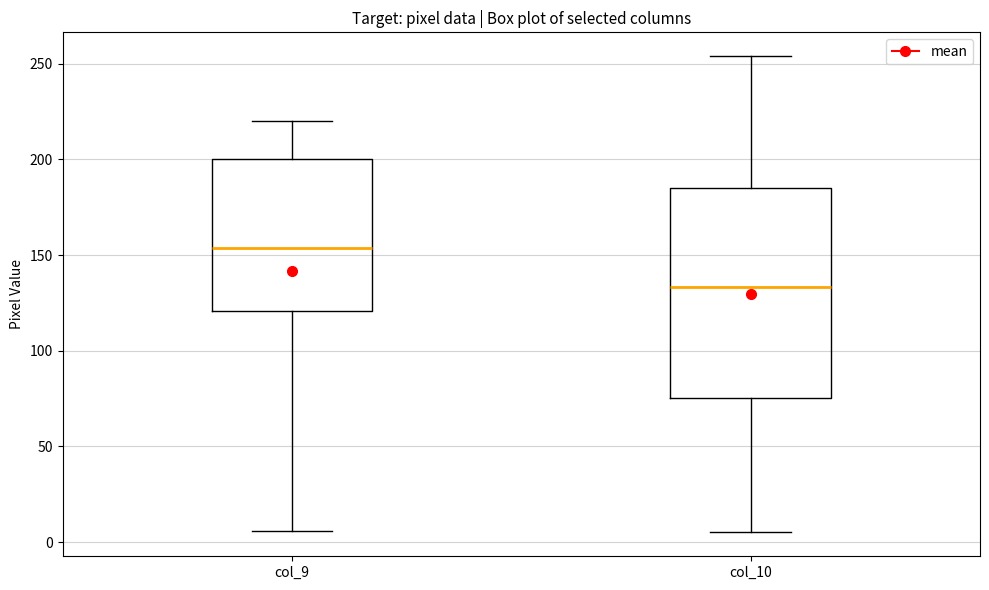

Reading left to right, transcribe this box plot: for each box, give where its median line is, the range the box spans, and where its two whiskers end, as read against the y-axis. The values are not printed on the chart, so give them approximately, as read against the axis.

col_9: median 155, box 120 to 200, whiskers 5 to 220
col_10: median 135, box 75 to 185, whiskers 5 to 255